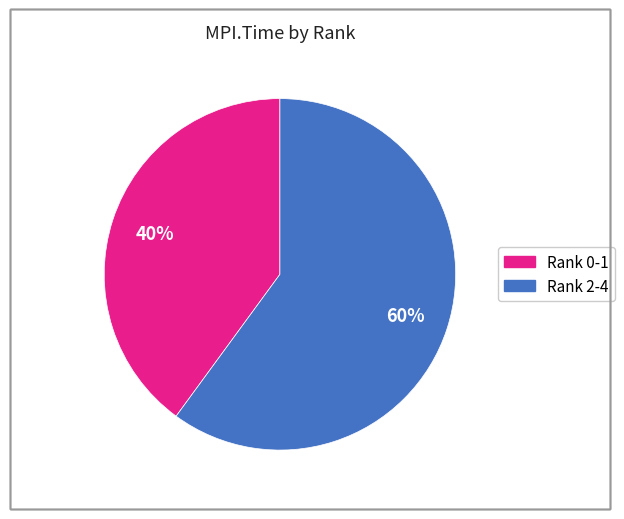

Is there any slice that represents more than half of the pie?

Yes